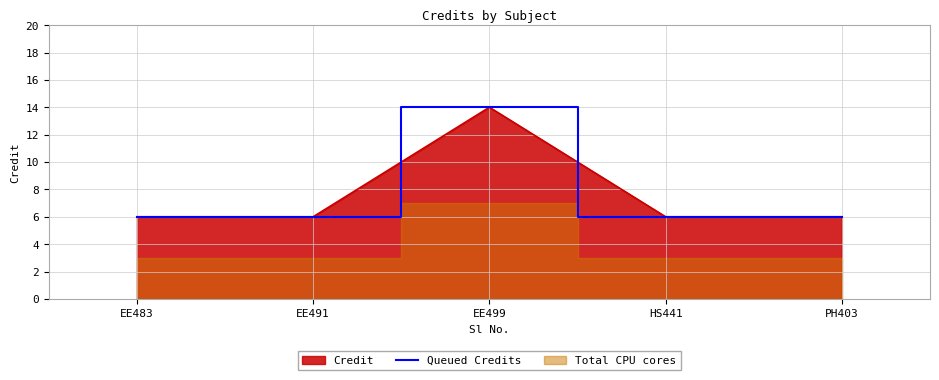

What is the label of the 2nd point from the right?

HS441